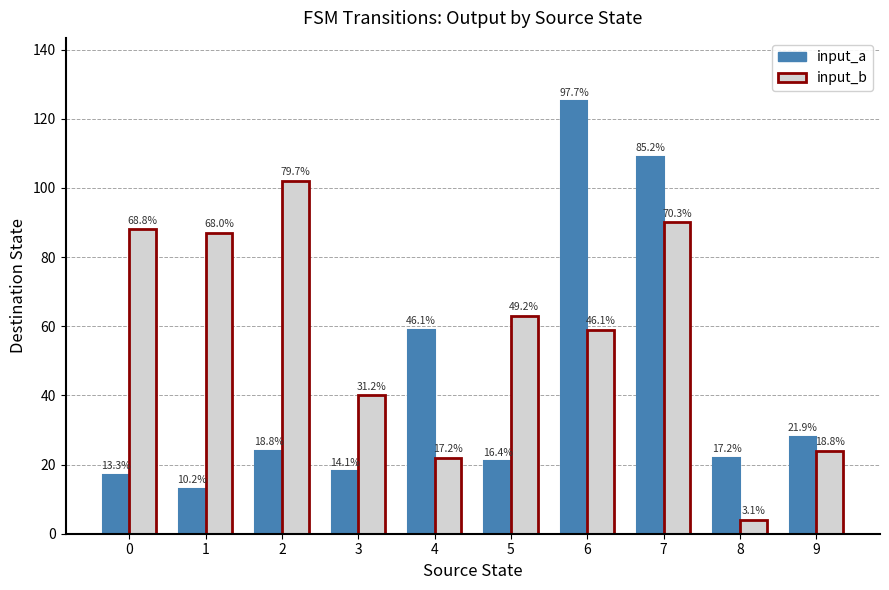

How many bars are there in each group?

2